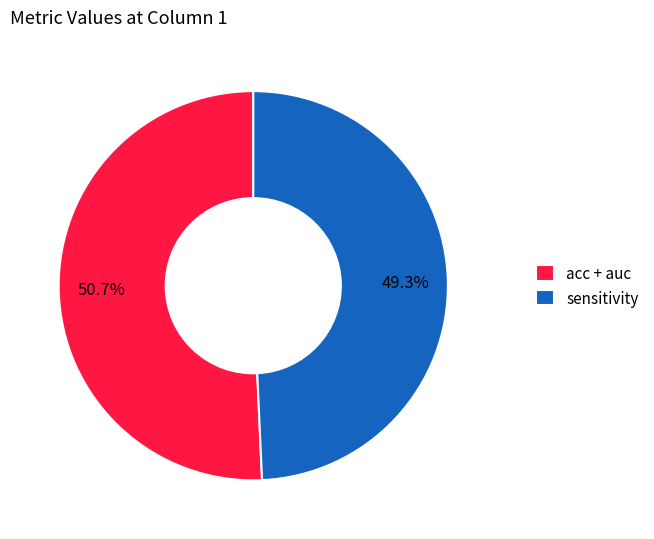

Which category has the smallest portion of the pie?

sensitivity